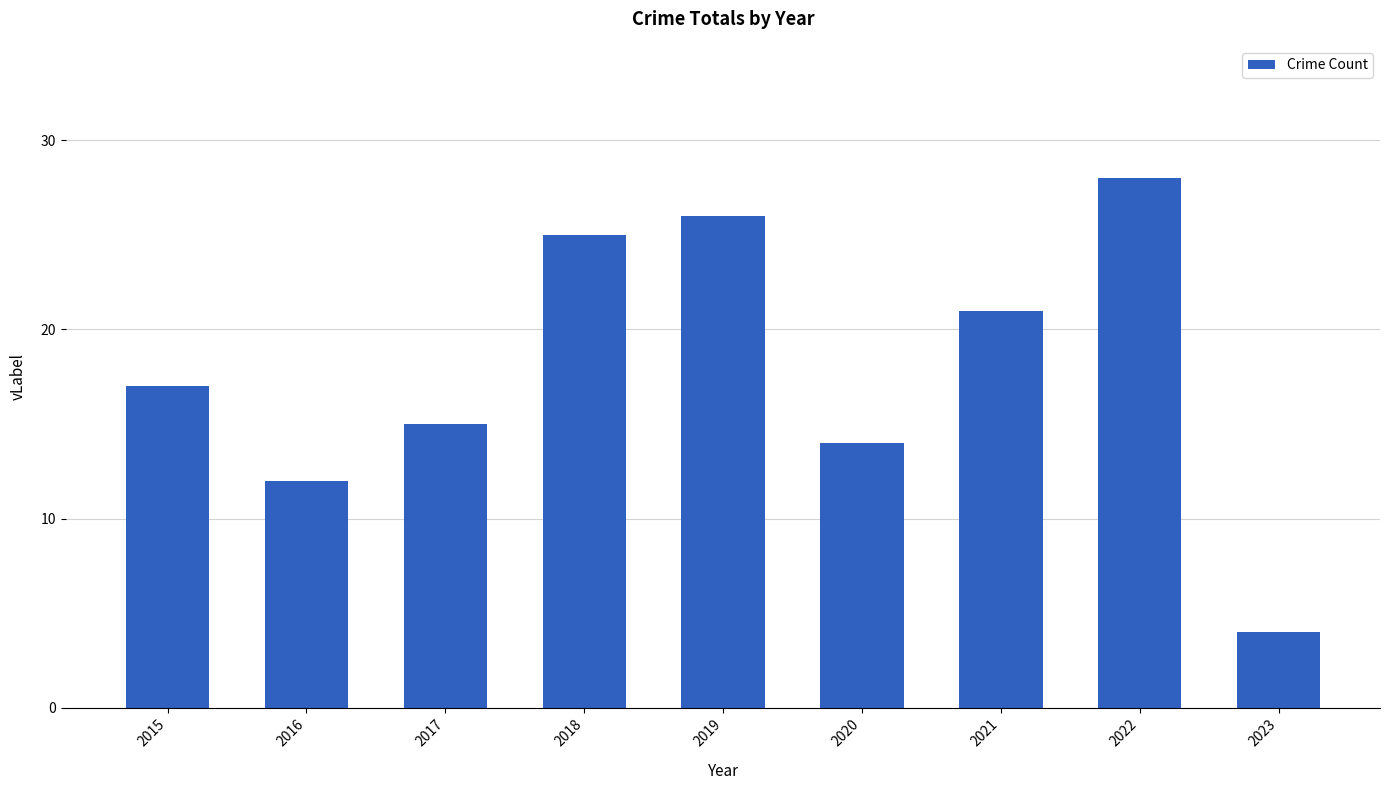

Which category has the highest value across all series?

2022